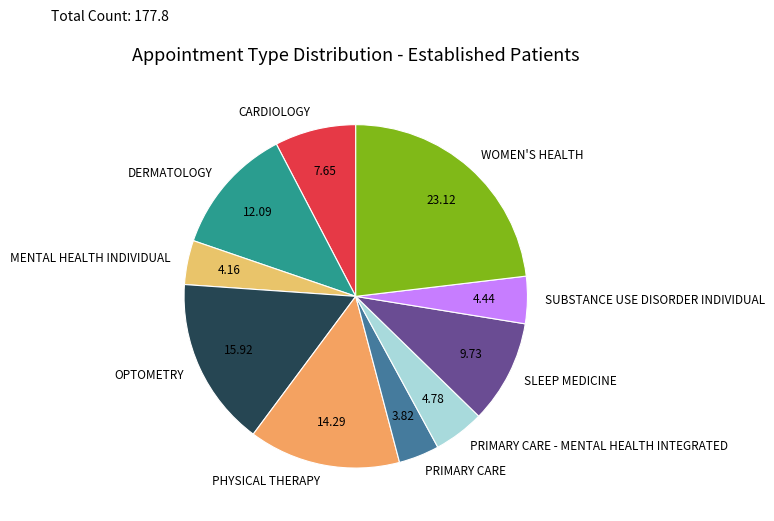

Is it true that SLEEP MEDICINE is 10% of the pie?

True